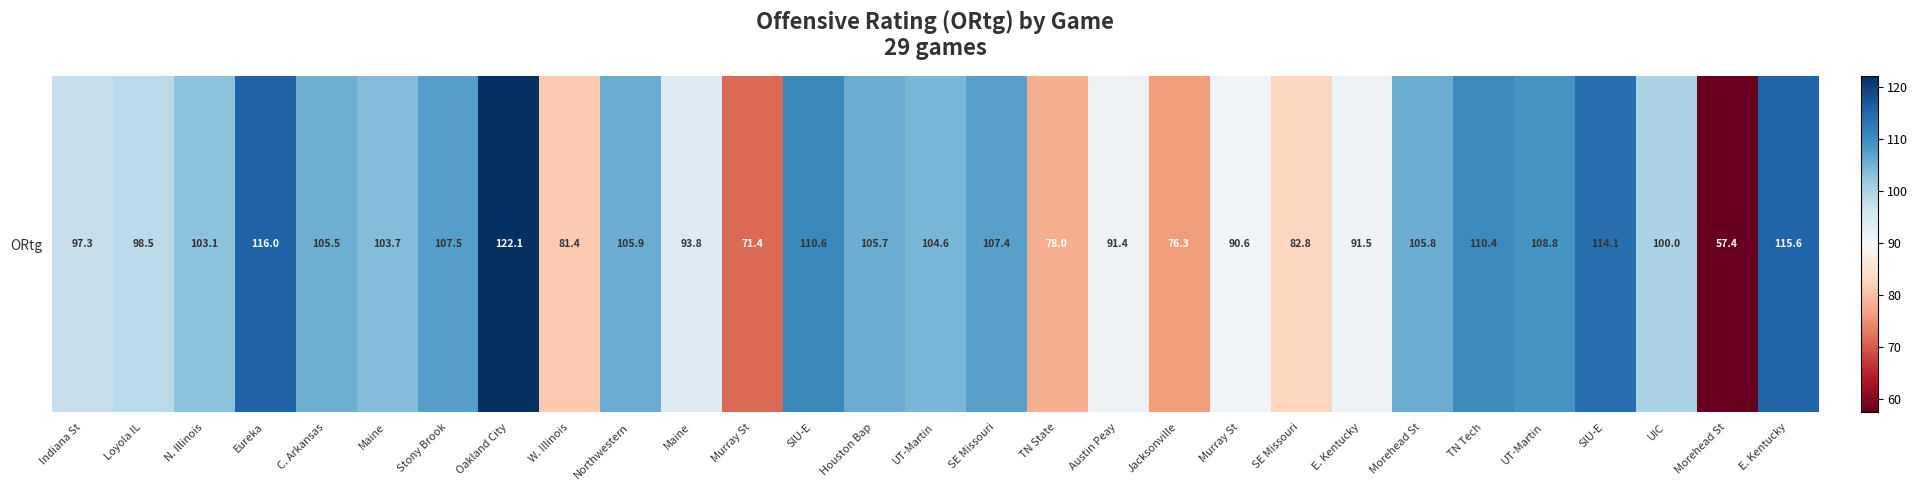

What is the smallest value displayed?

57.4